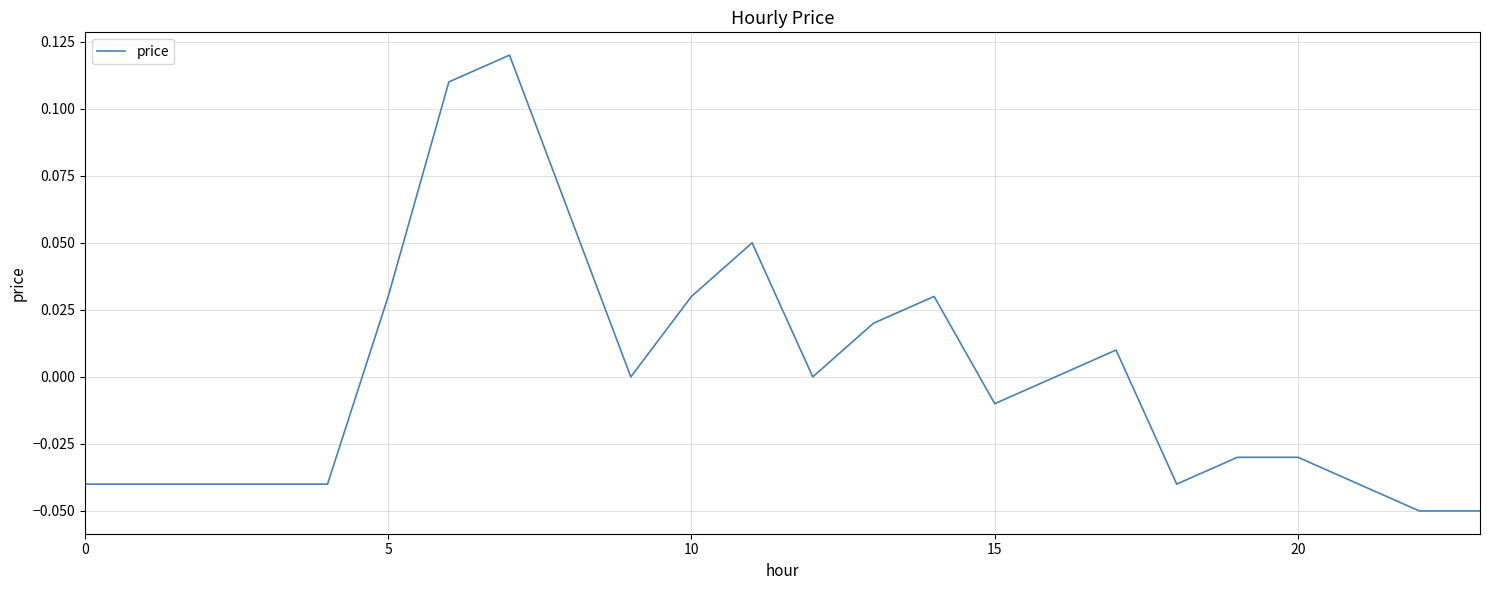

Does the chart have visible grid lines?

Yes